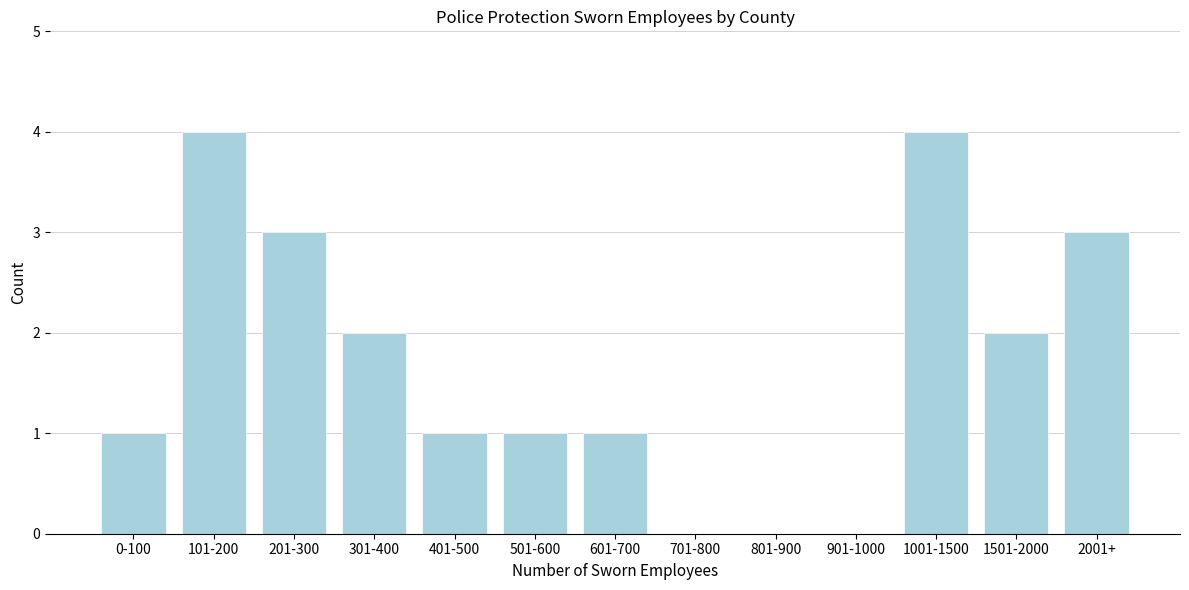

Reading left to right, what are all the values shown in this chart?

0-100=1	101-200=4	201-300=3	301-400=2	401-500=1	501-600=1	601-700=1	701-800=0	801-900=0	901-1000=0	1001-1500=4	1501-2000=2	2001+=3